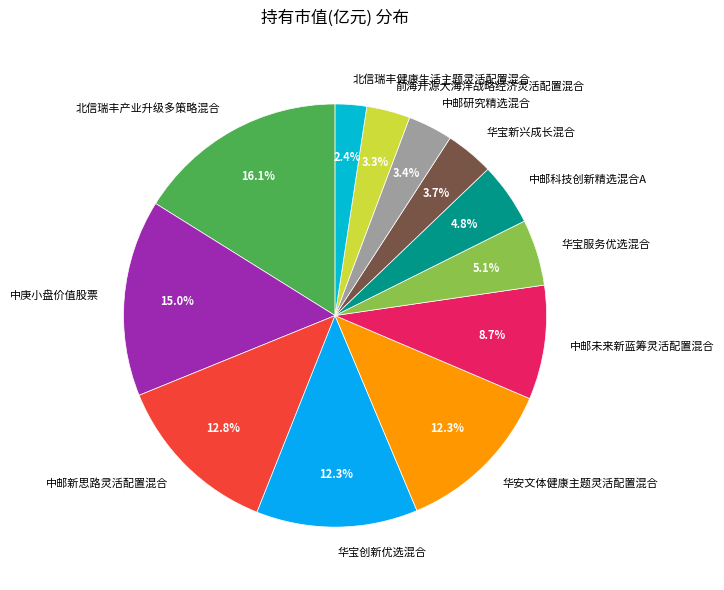

To the nearest percent, what is the average slice percentage?

8%